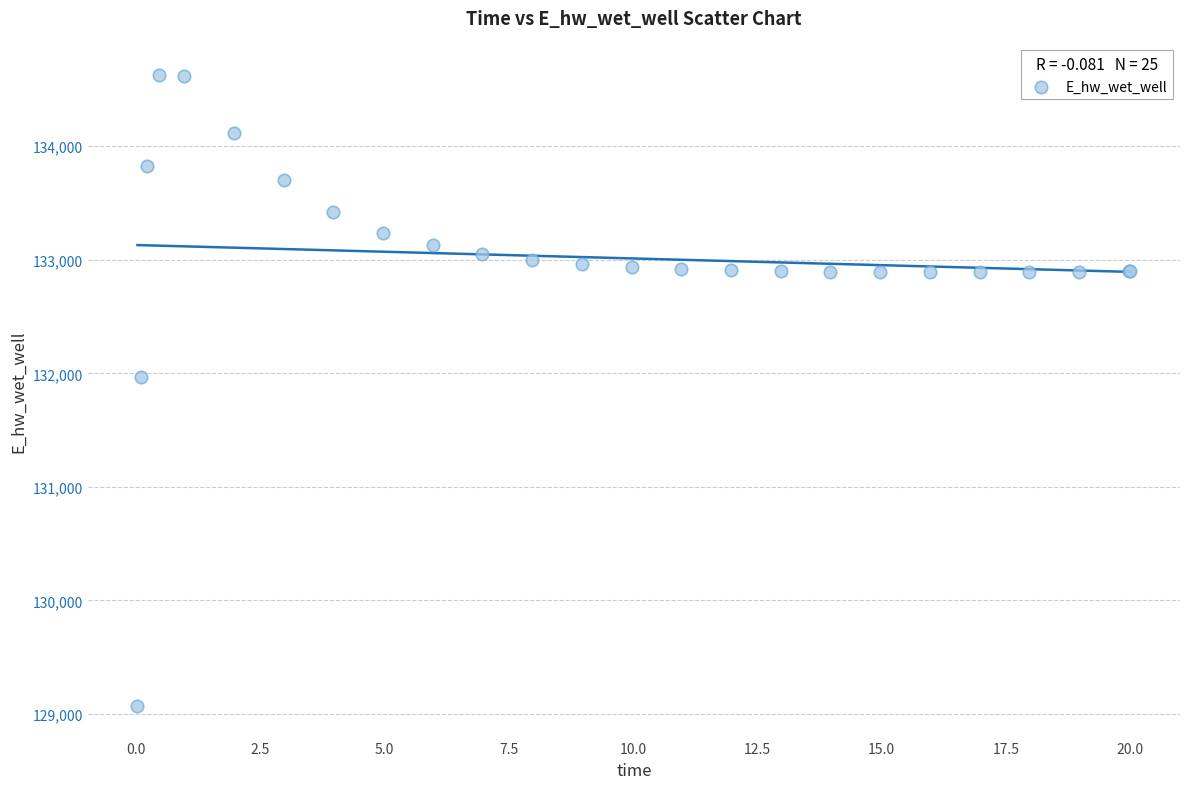

What Y value in the scatter plot is closest to 131849?

131969.9